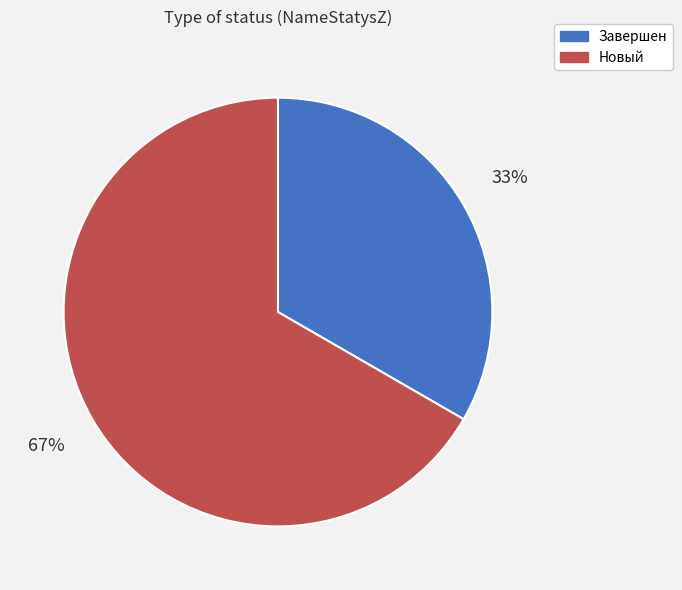

How many segments does this pie chart have?

2